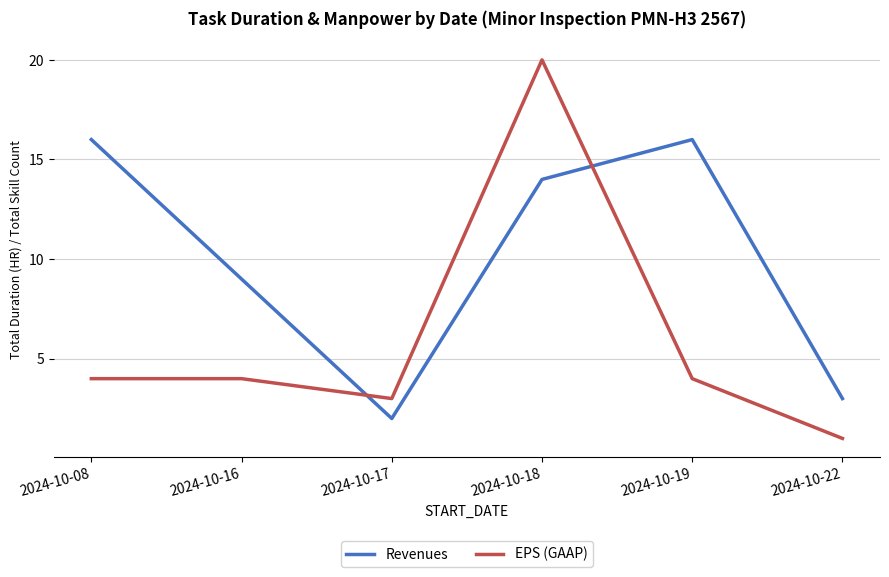

Which series changed the most between 2024-10-18 and 2024-10-19?

EPS (GAAP)